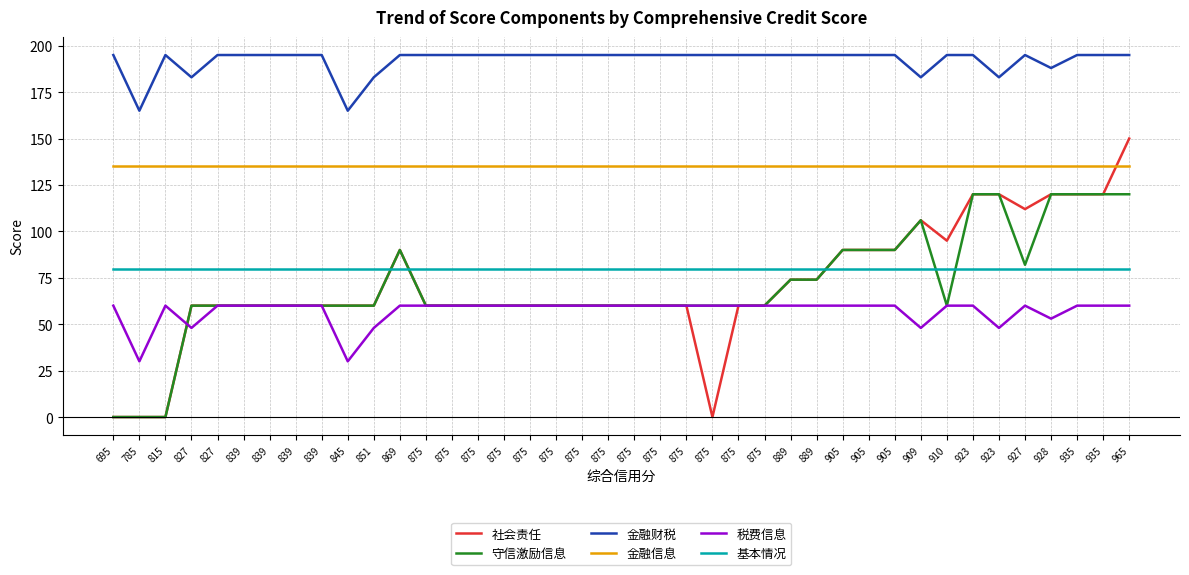

Between 923 and 965, which is larger?

965